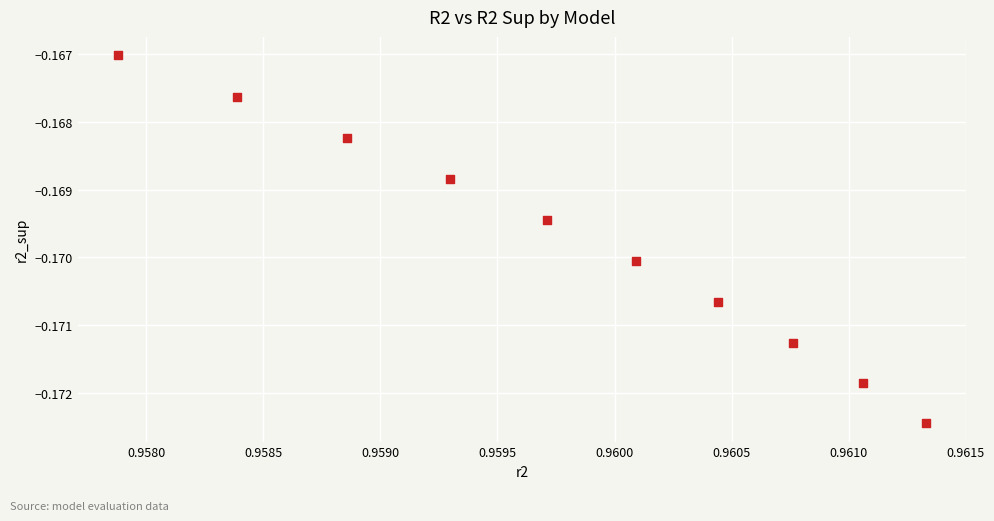

How many data points are displayed?

10